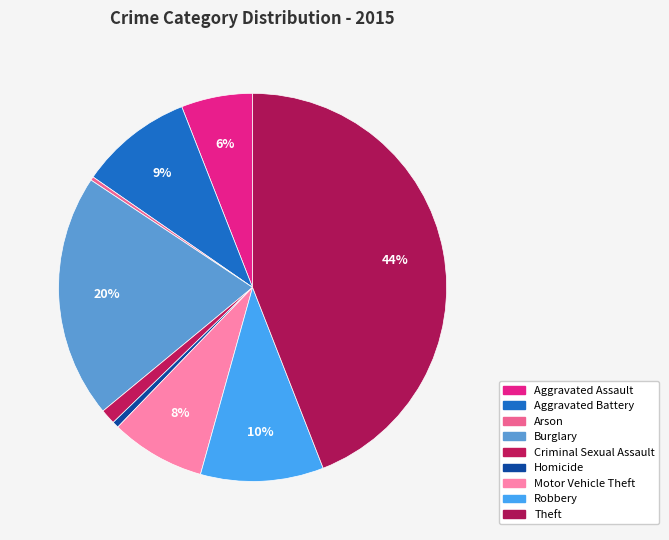

How many slices are in this pie chart?

9